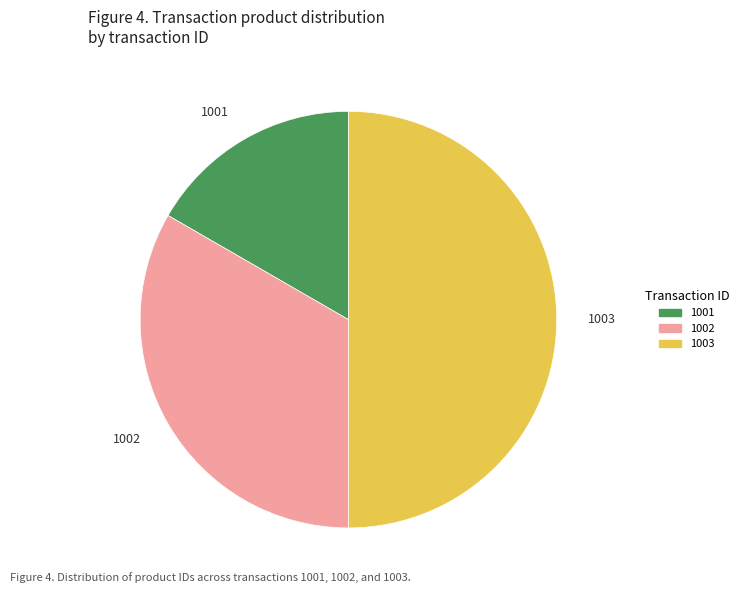

Rank the categories by value from lowest to highest.

1001, 1002, 1003